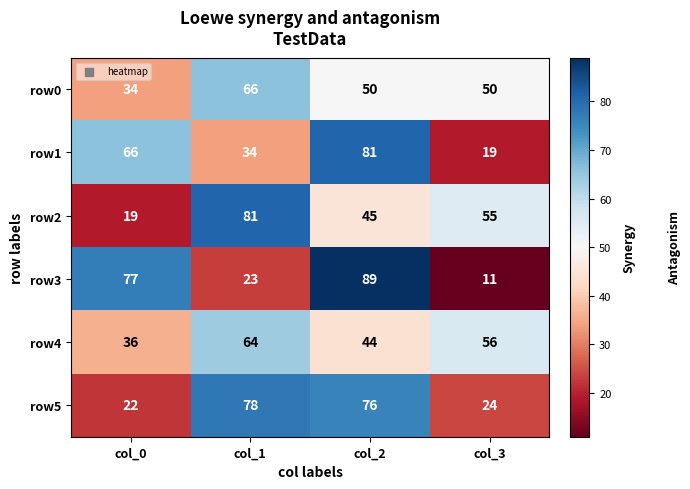

Is it true that row5 equals 76 at col_2?

True